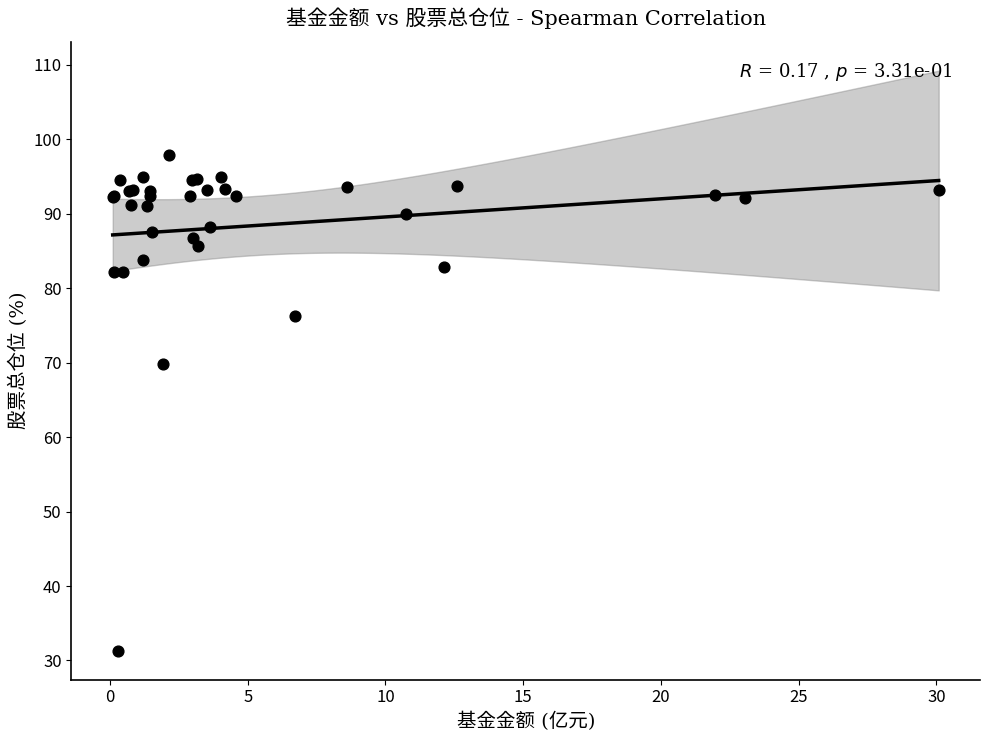

What Y value in the scatter plot is closest to 64?

69.8